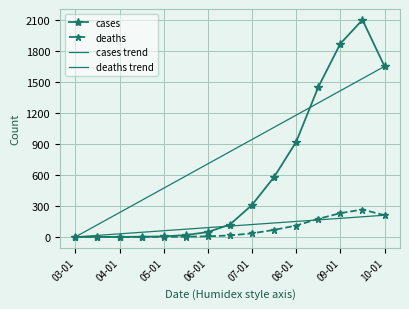

Rank the series by their average value, from highest to lowest.

cases, deaths